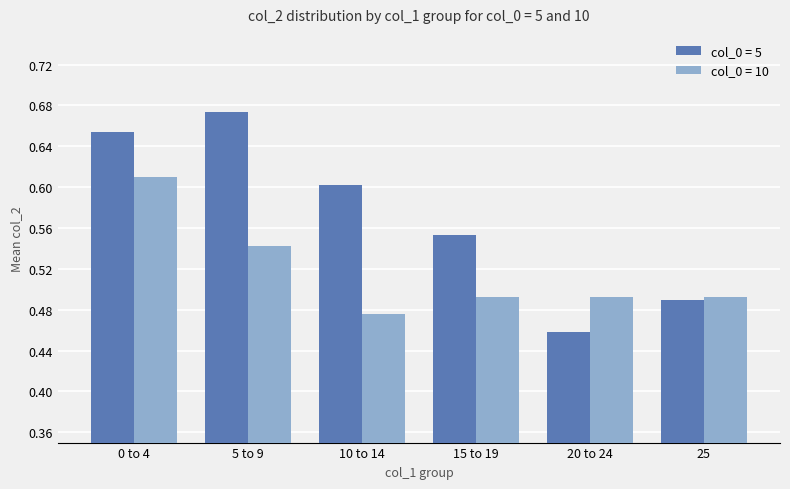

What are all the series names shown in the legend?

col_0 = 5, col_0 = 10